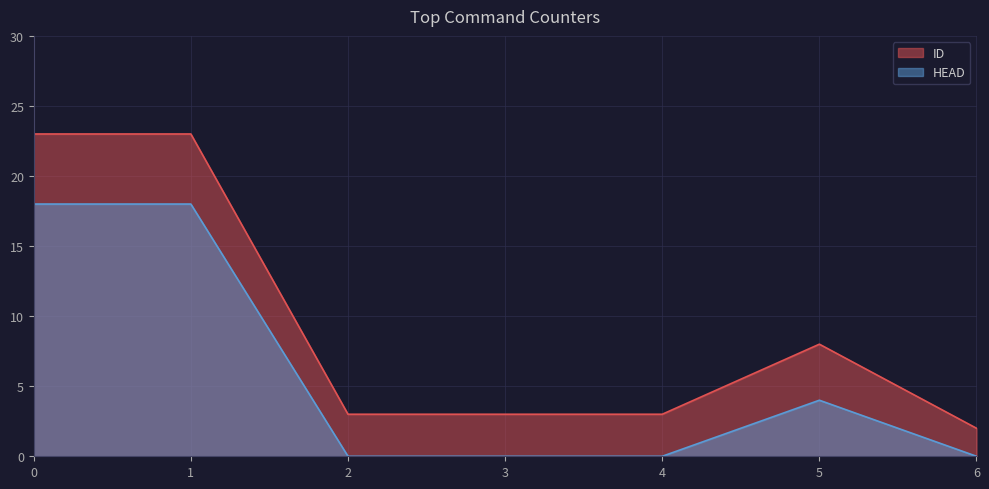

How many data points in HEAD are above 0?

3